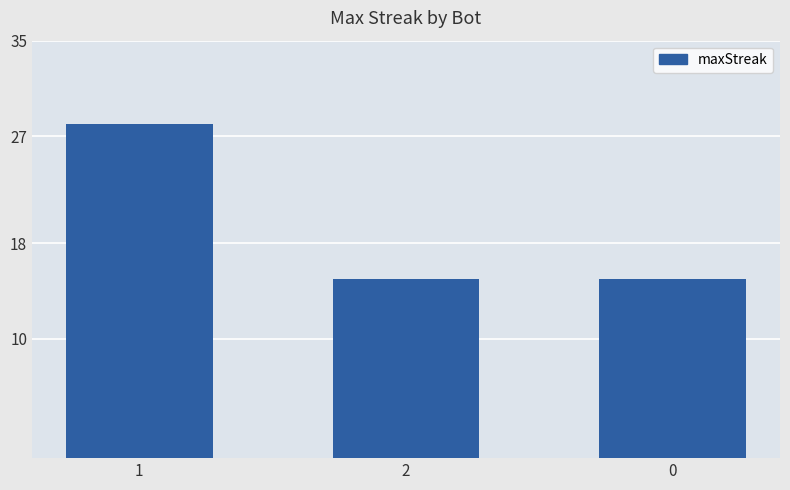

What is the approximate value at 0, to the nearest 5?

15